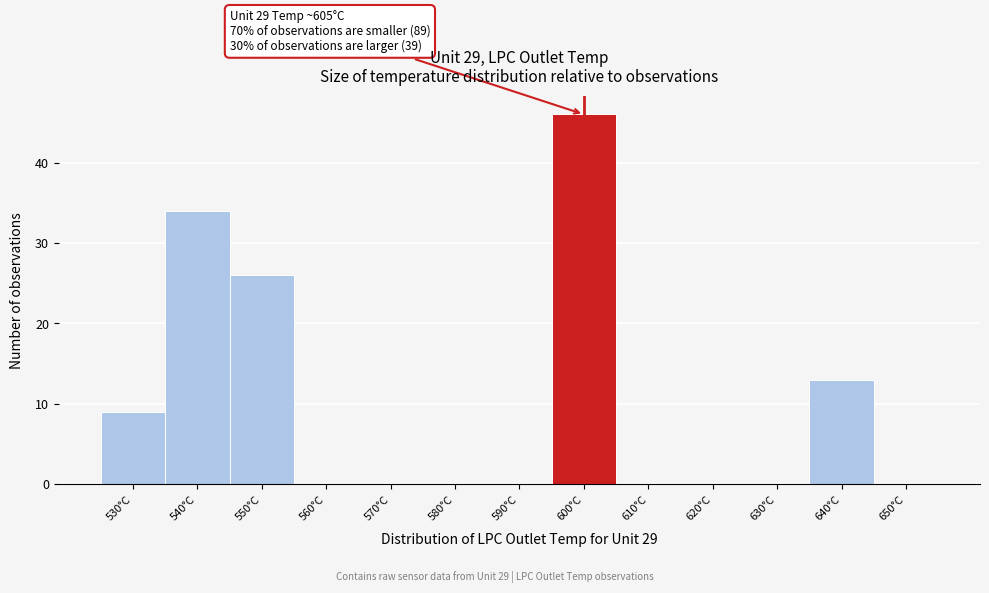

Reading left to right, what are all the values shown in this chart?

530°C=9	540°C=34	550°C=26	560°C=0	570°C=0	580°C=0	590°C=0	600°C=46	610°C=0	620°C=0	630°C=0	640°C=13	650°C=0